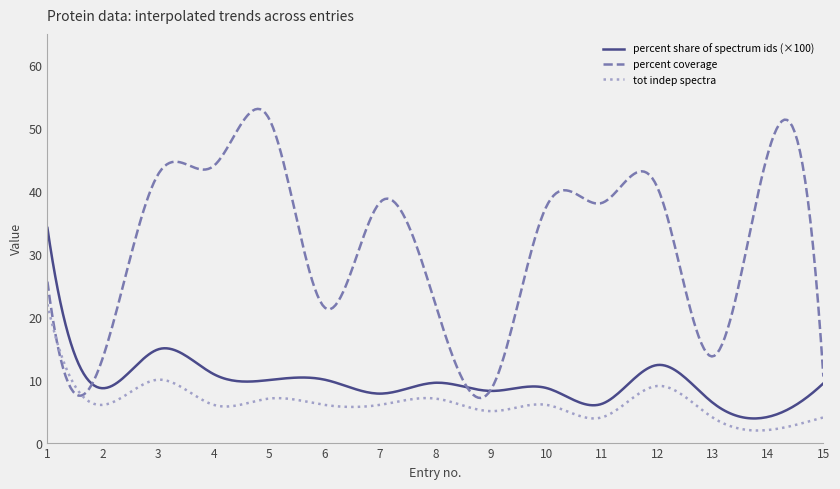

Is this an area chart (filled region under the line)?

No